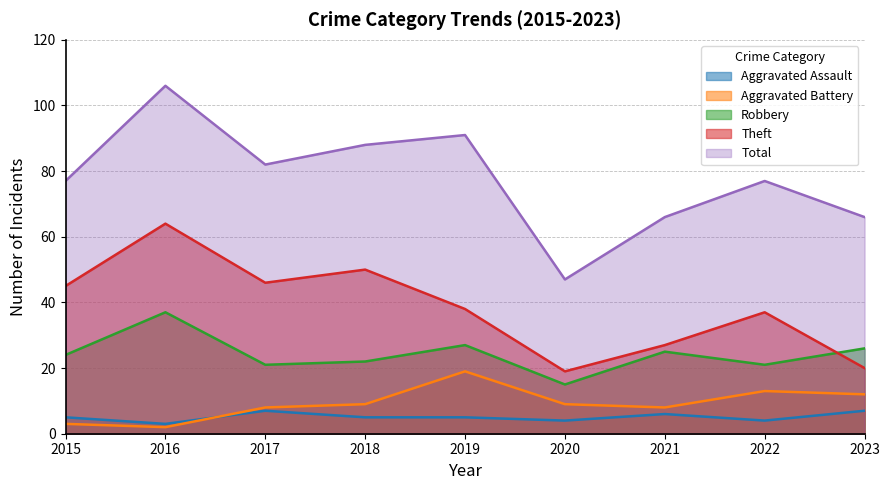

Count the number of data series in this chart.

5